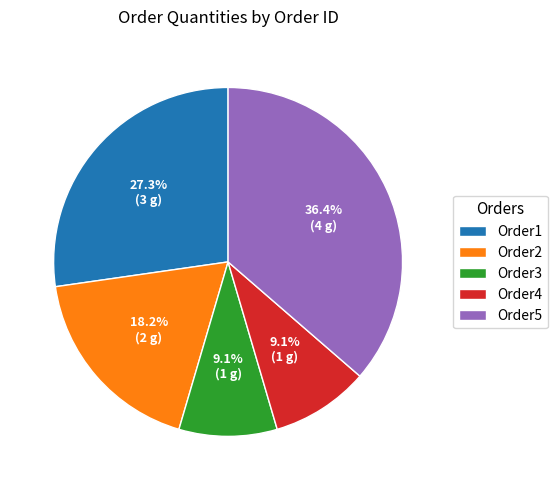

Which has a higher value, Order4 or Order5?

Order5